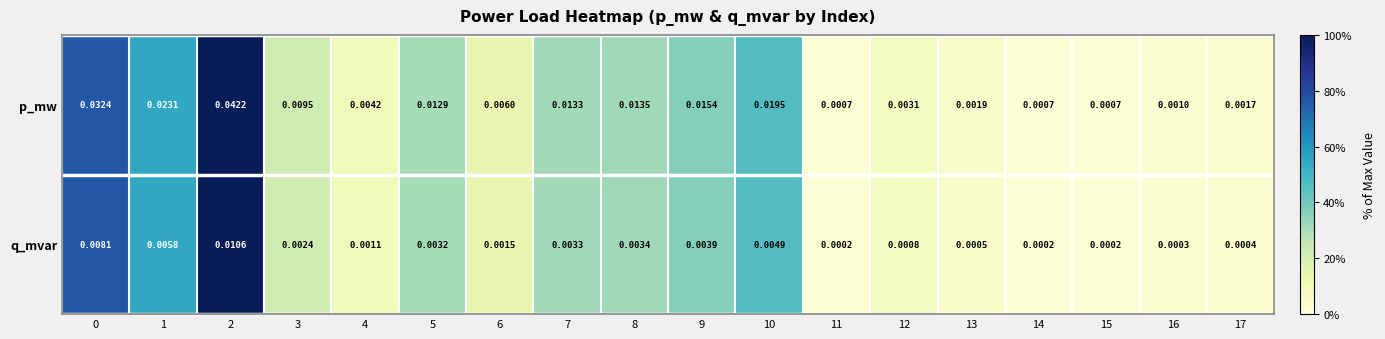

How many series are shown in this chart?

2